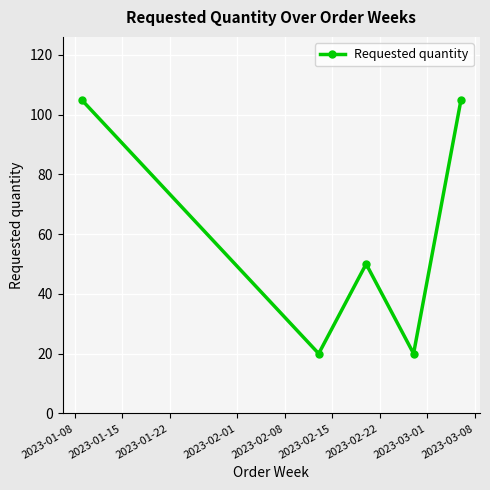

What is the smallest value displayed?

20